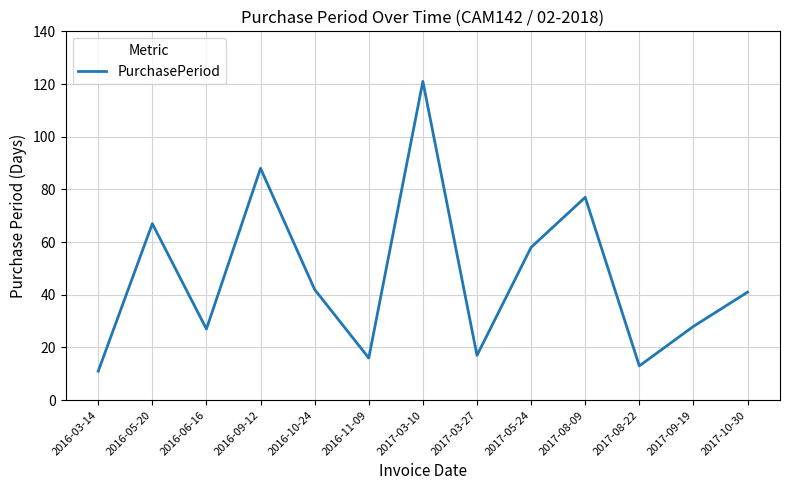

At which category does the chart reach its minimum across all series?

2016-03-14